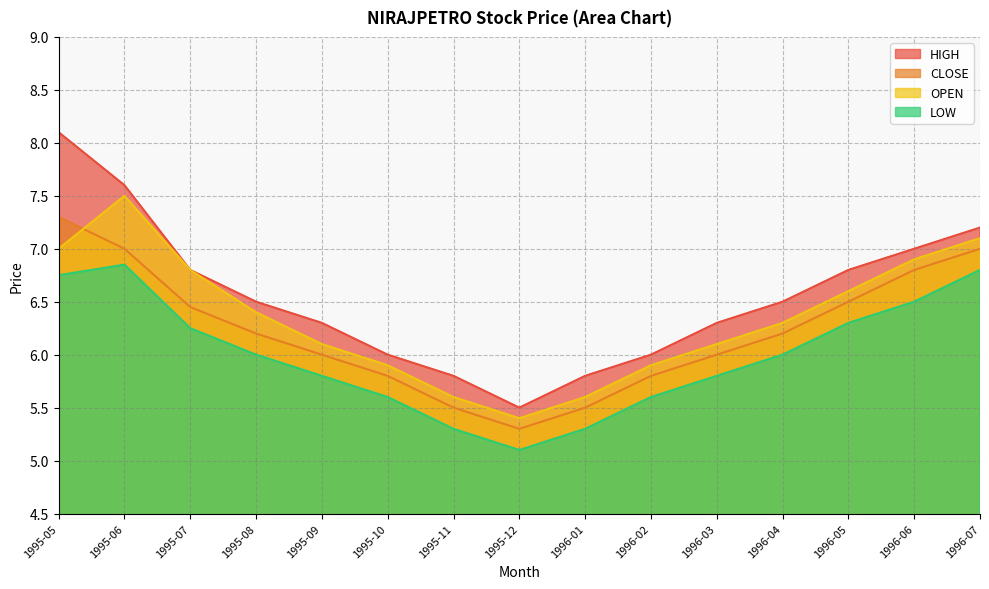

Is it true that LOW equals 2.9 at 1995-05?

False